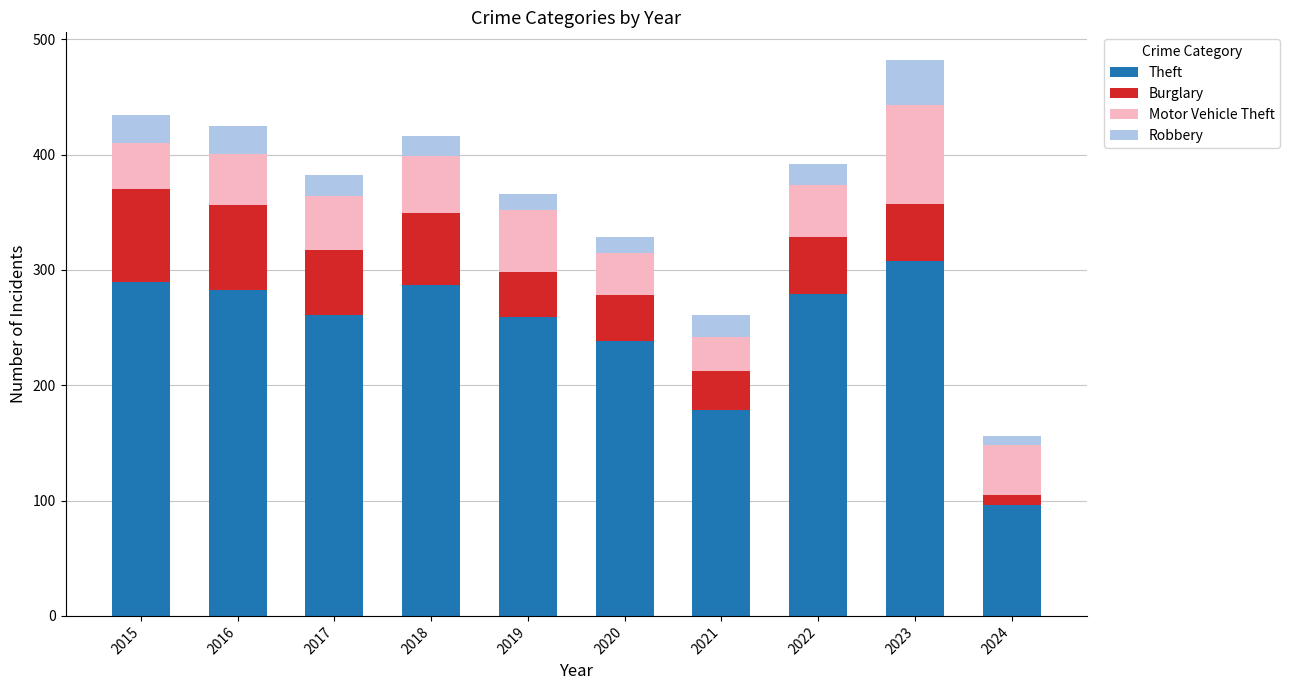

How many bars are there in total?

10